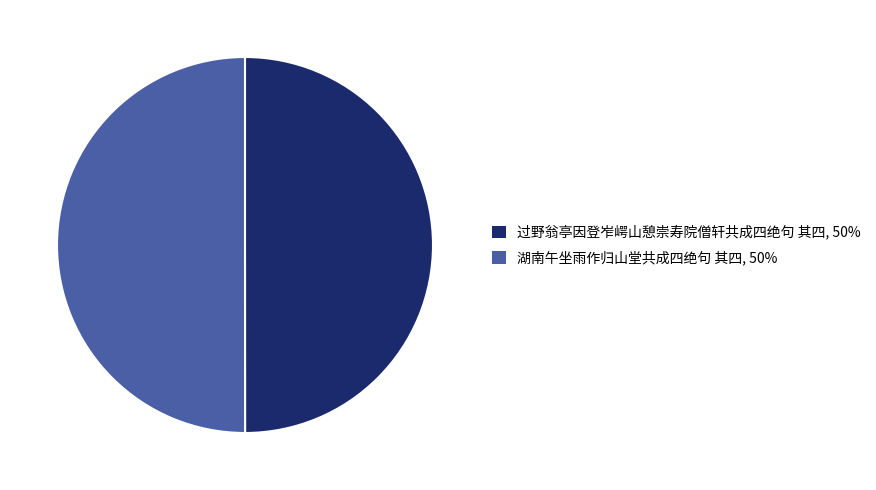

Count the number of slices in the pie.

2